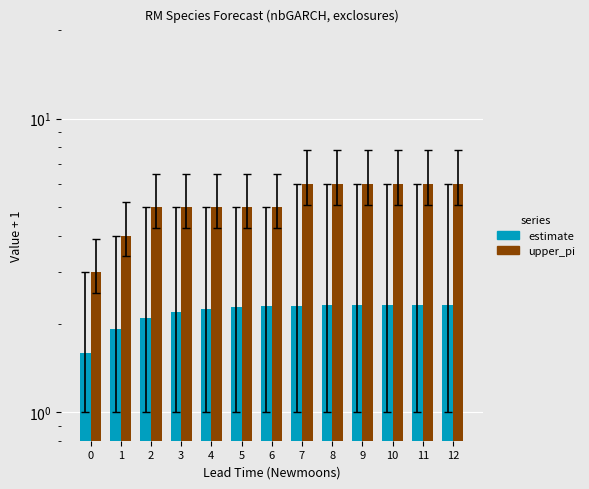

What is the total value across all series at 8?

8.3